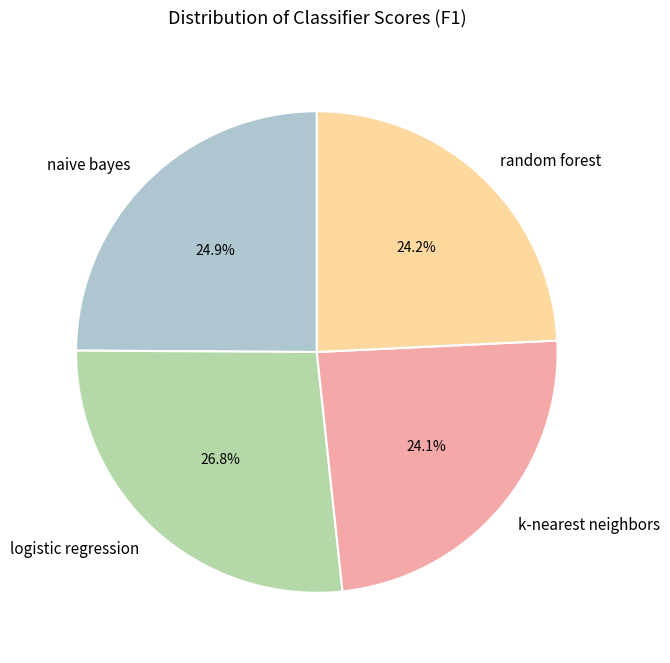

Does any single category account for the majority?

No